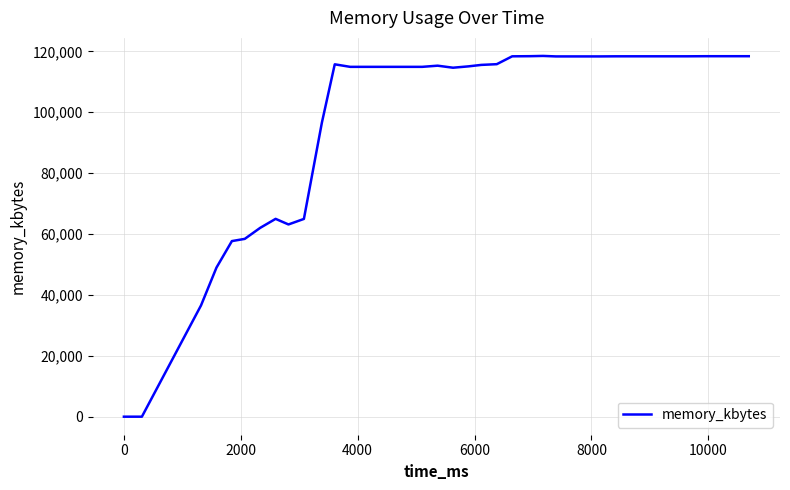

What is the difference between the maximum and minimum values?

118516